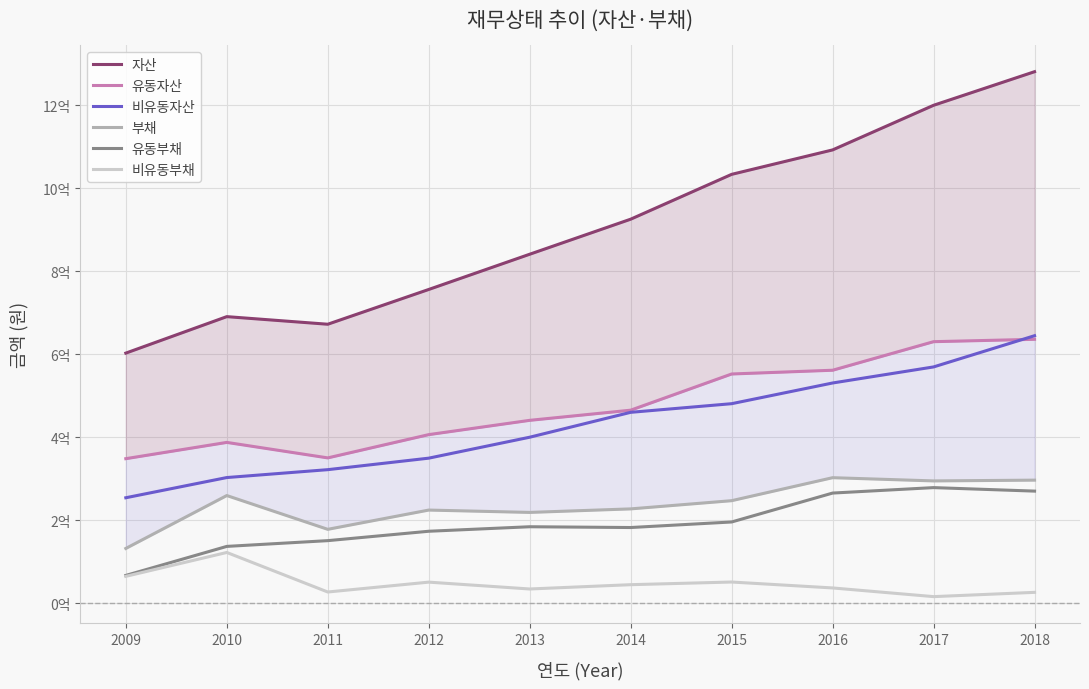

Reading right to left, list all the values displayed in this chart.

자산: 1280921375	1199997805	1092468725	1033559144	925544047	841101966	756213835	672432244	690748408	602860389
유동자산: 636128991	630416636	561598432	552555363	465362071	440887702	406454395	350398775	387716104	348515866
비유동자산: 644792384	569581169	530870294	481003780	460181975	400214264	349759441	322033469	303032304	254344523
부채: 296785561	294923493	302702438	247295909	227523133	219037249	224673780	178279229	259673690	132227557
유동부채: 270359216	278796796	265650755	195984082	182620501	184504390	173629919	151014922	137156065	67239814
비유동부채: 26426345	16126698	37051682	51311827	44902632	34532859	51043861	27264307	122517625	64987743